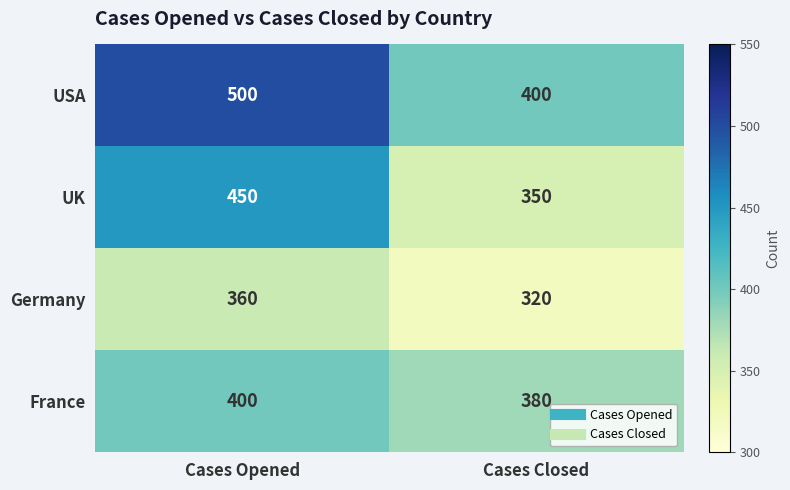

Reading right to left, what are all the values shown in this chart?

USA: Cases Closed=400	Cases Opened=500
UK: Cases Closed=350	Cases Opened=450
Germany: Cases Closed=320	Cases Opened=360
France: Cases Closed=380	Cases Opened=400